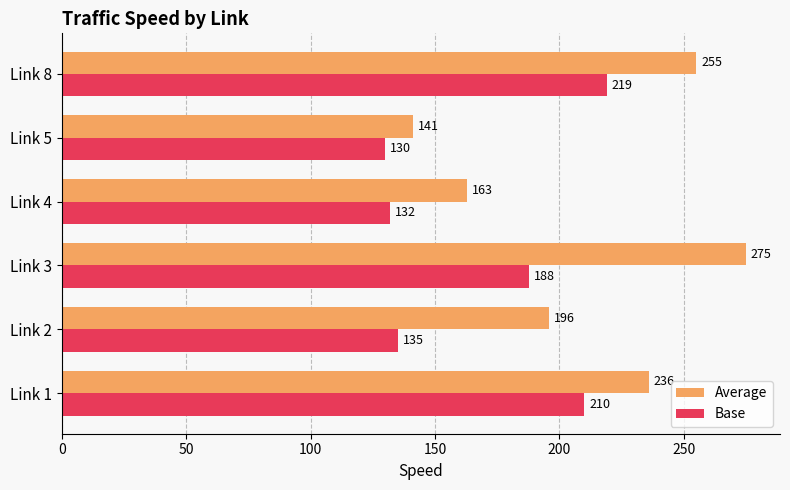

The value of Base at Link 1 is 210. True or false?

True